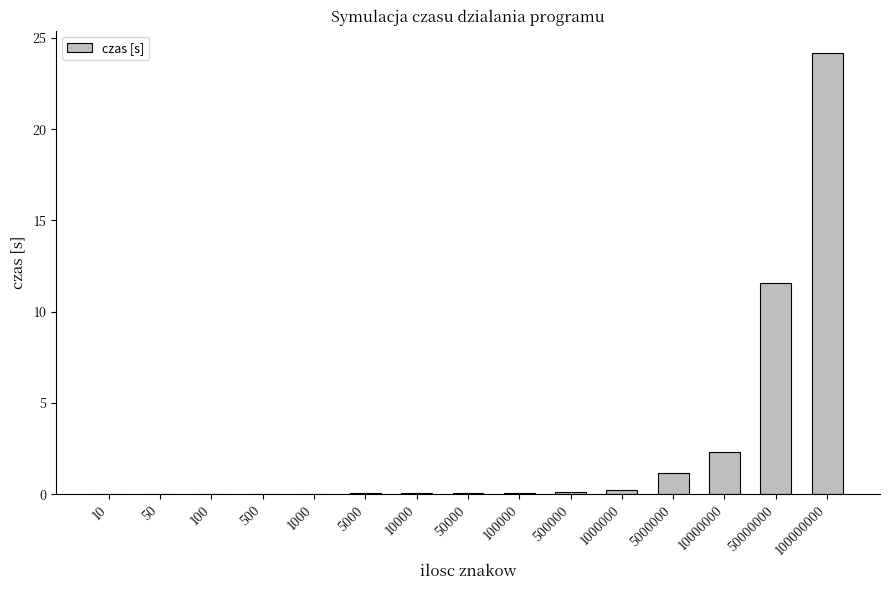

What is the greatest value displayed?

24.2